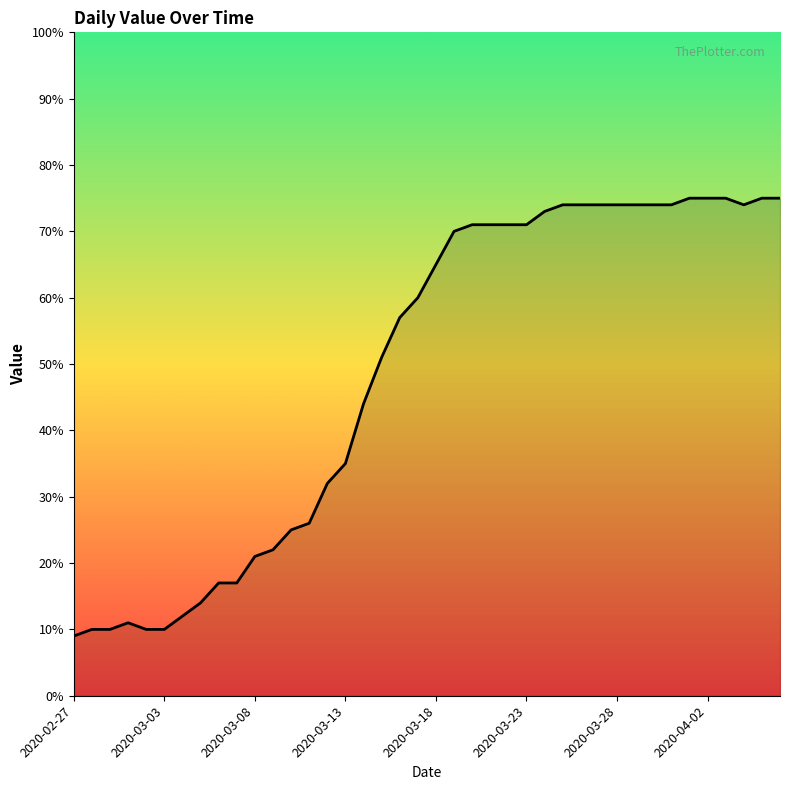

What is the maximum value shown in the chart?

75